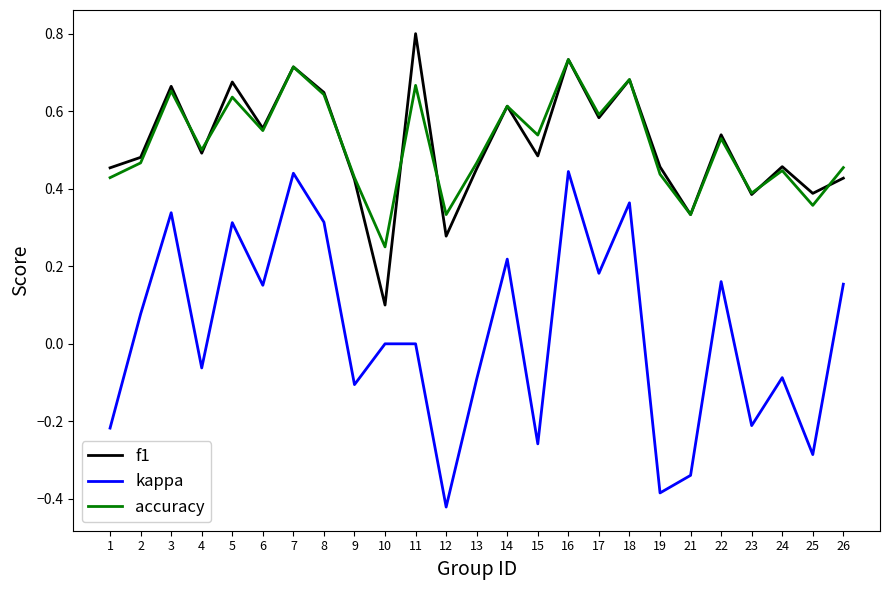

Is the value of accuracy at 18 greater than the value of kappa at 26?

Yes